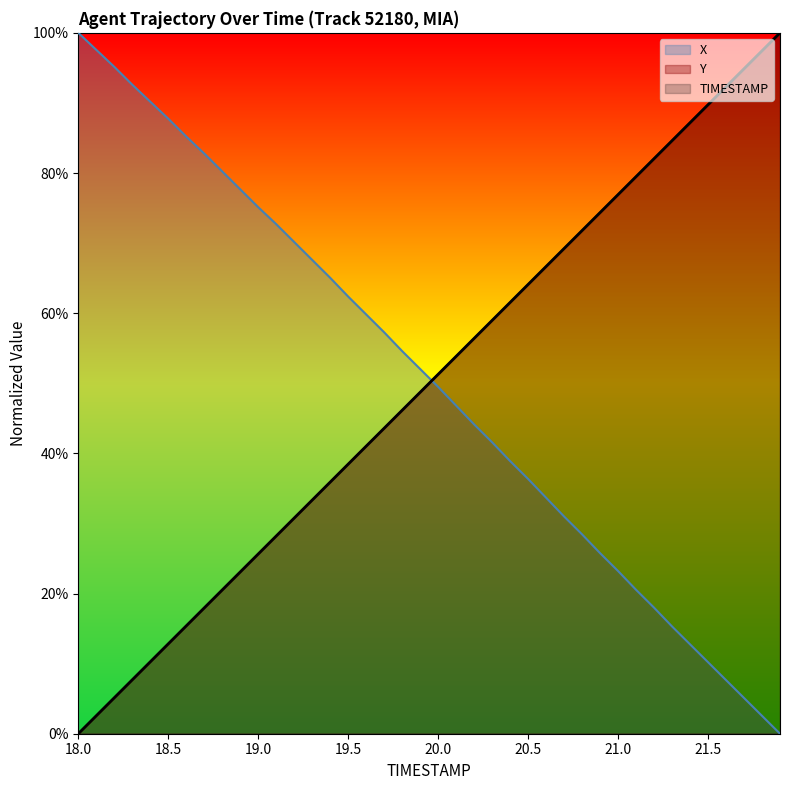

What is the greatest value displayed?

100.0